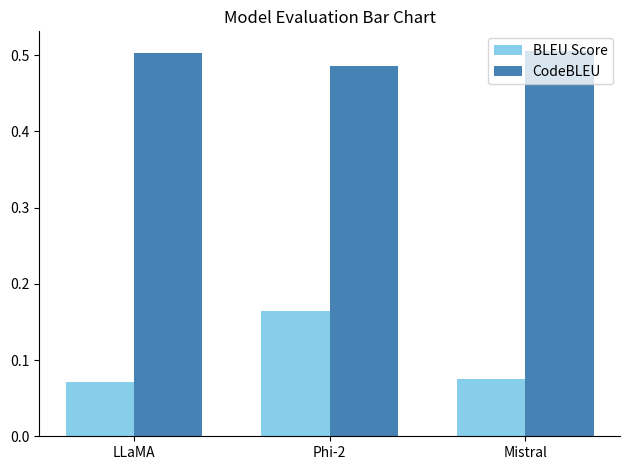

The CodeBLEU series shows 0.5 at Phi-2. True or false?

True